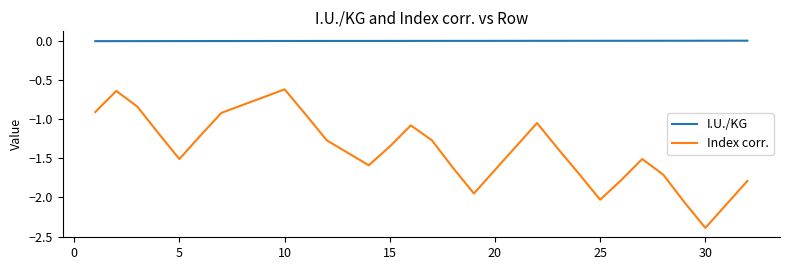

What are all the series names shown in the legend?

I.U./KG, Index corr.